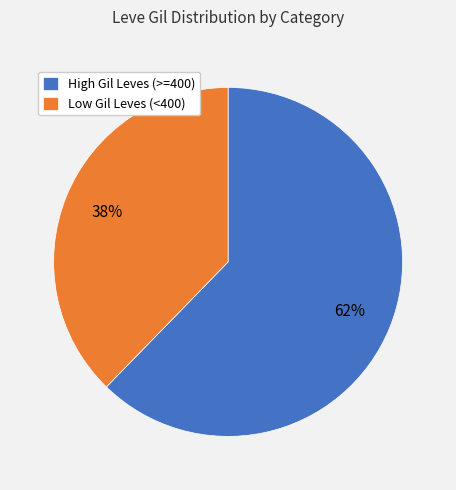

Which slice is the smallest?

Low Gil Leves (<400)